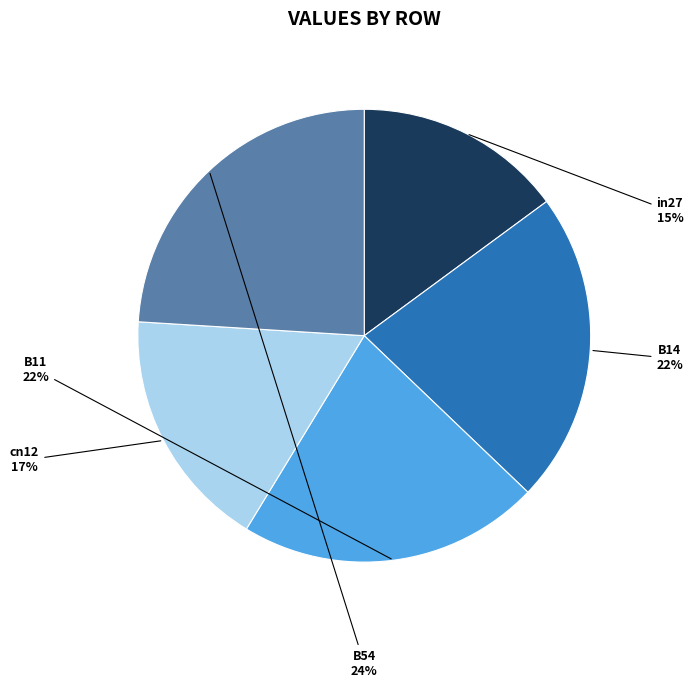

How many segments does this pie chart have?

5